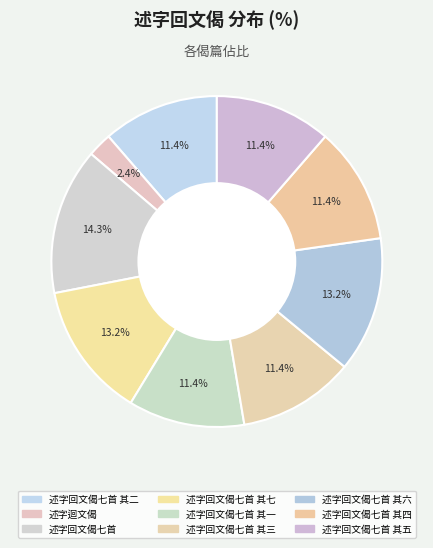

To the nearest percent, what percentage of the pie is 述字回文偈七首 其六?

13%